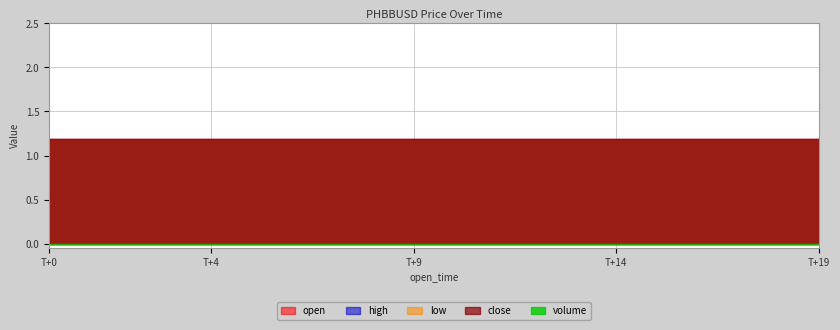

At which label does open reach its minimum?

1687341660000